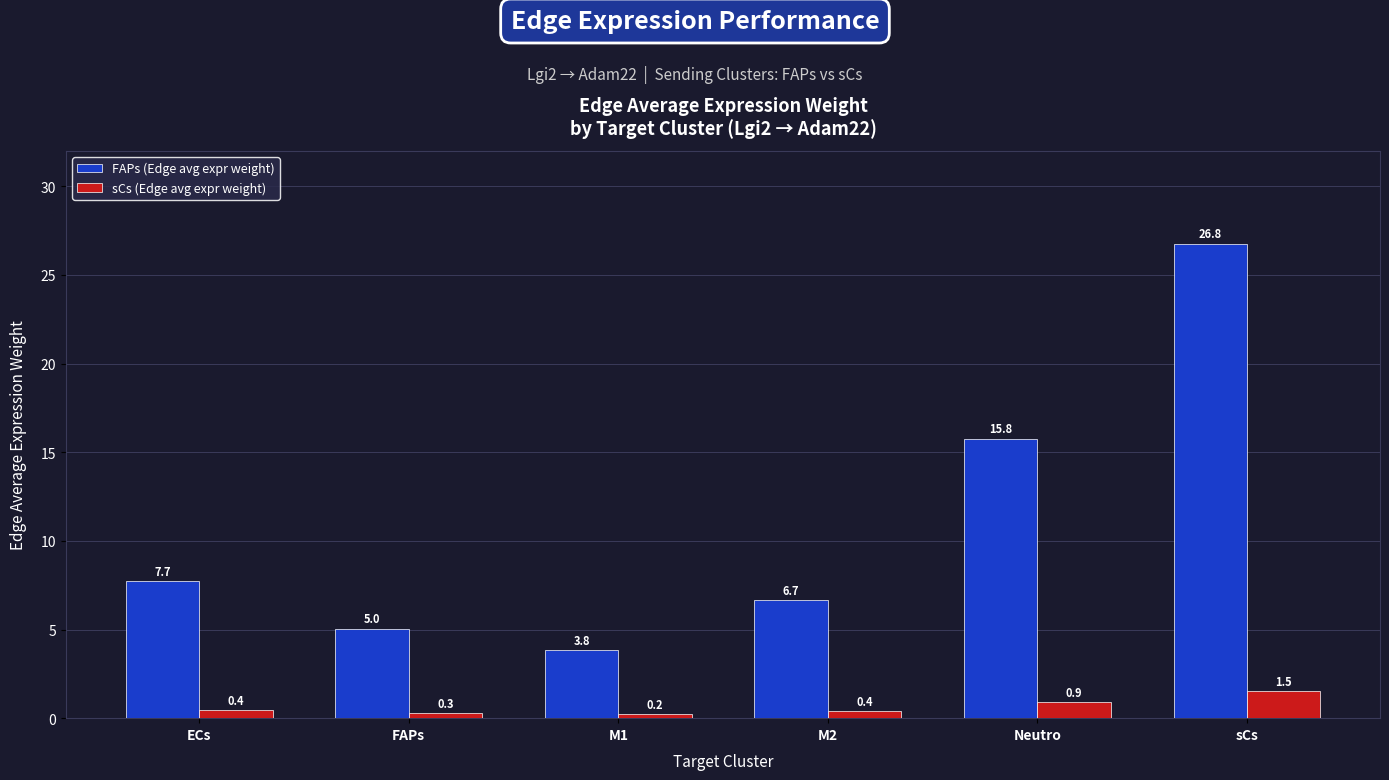

Which series has the largest range (max minus min)?

FAPs (Edge avg expr weight)